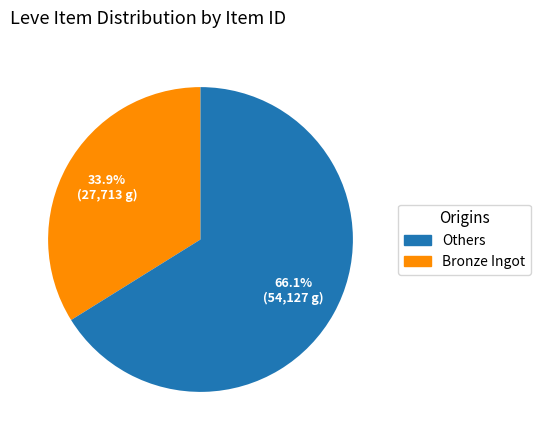

Is there any slice that represents more than half of the pie?

Yes